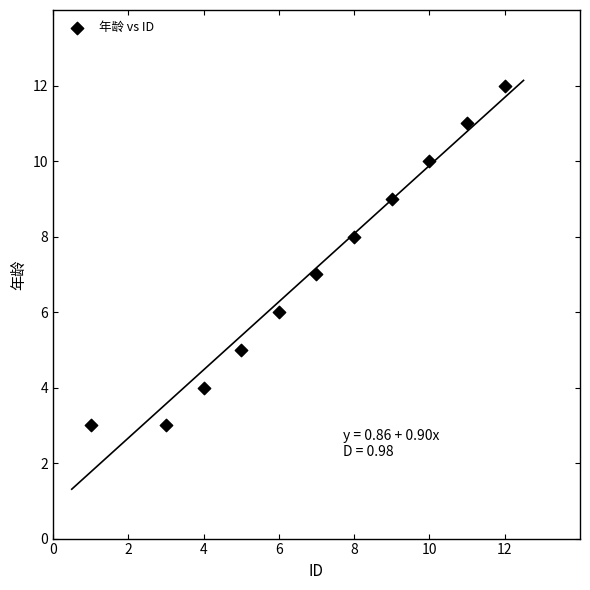

What is the range of Y values (max minus min)?

9